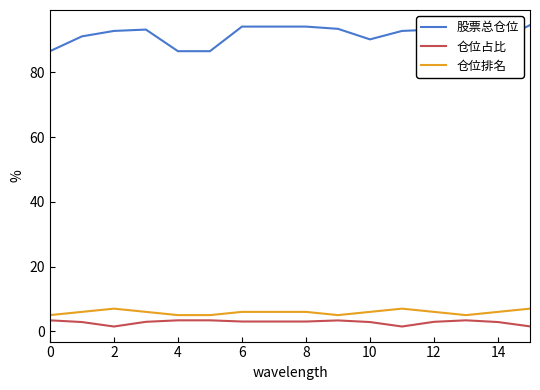

Is it true that 仓位占比 equals 3.0 at 8?

True